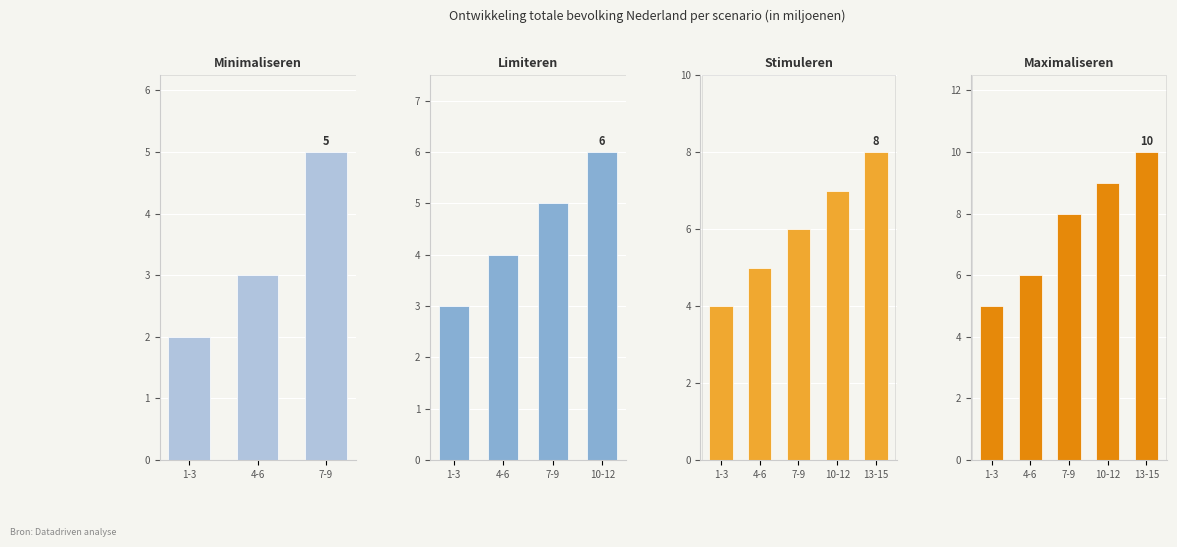

Count the number of categories in the chart.

5